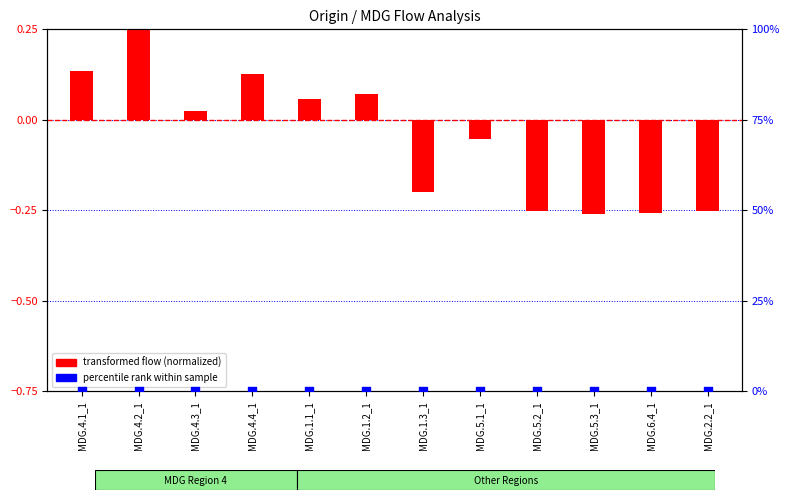

What is the total value across all series at MDG.2.2_1?

-0.3